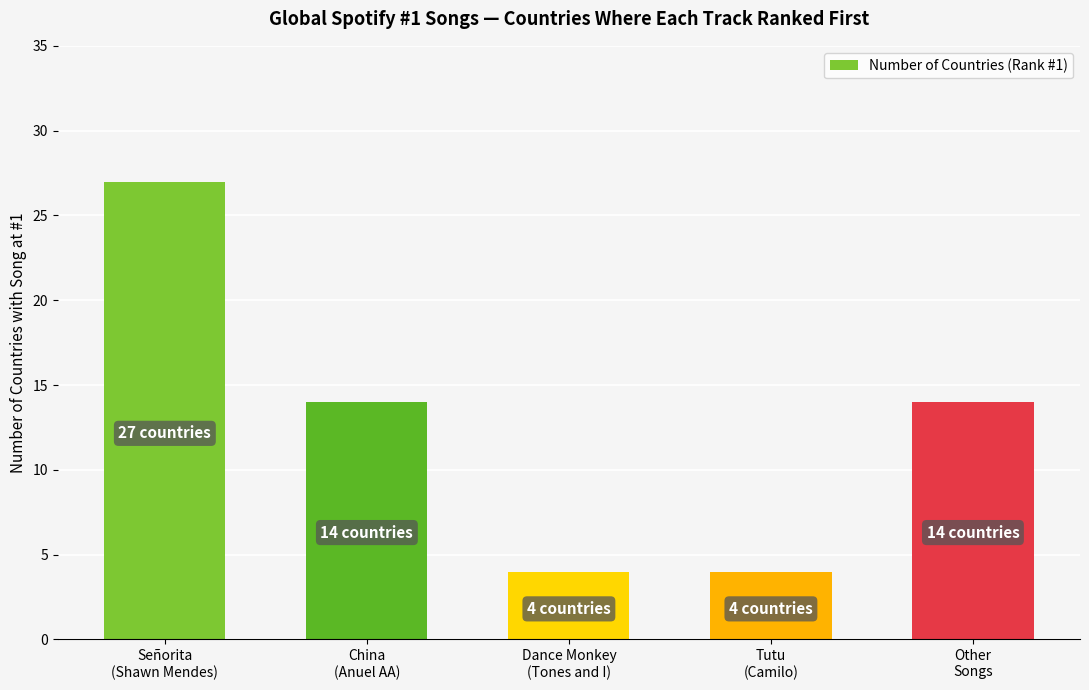

True or false: the data shows 14 at Other
Songs.

True